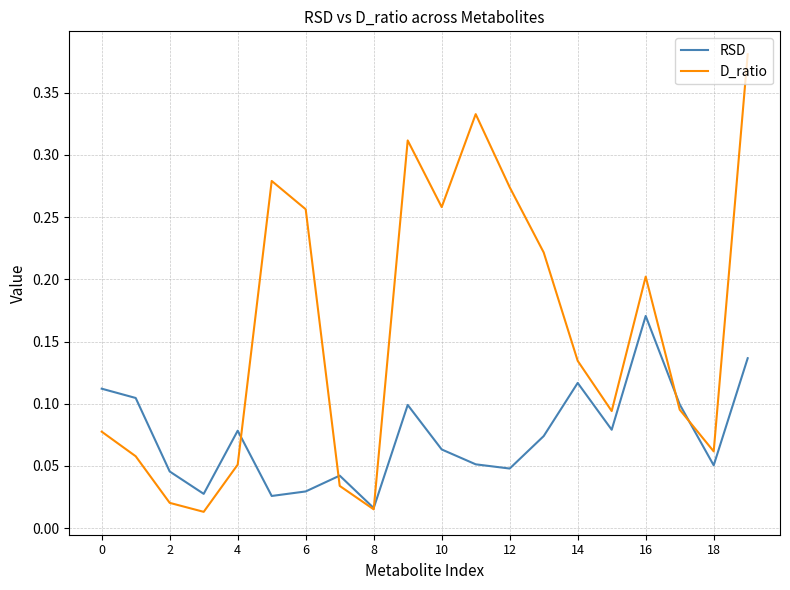

Which series ends up on top after the final intersection of RSD and D_ratio?

D_ratio